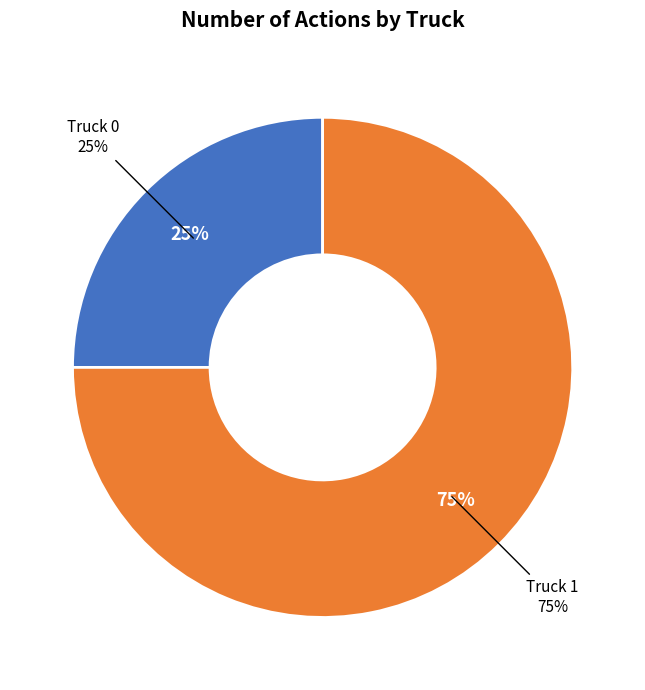

Approximately how many times larger is the value at Truck 0 compared to Truck 1?

0.3